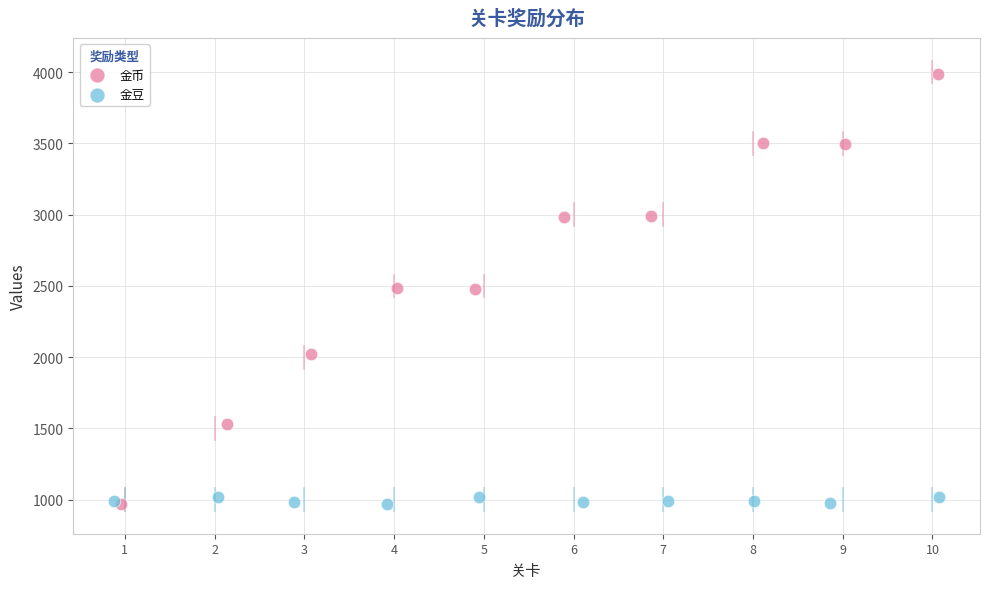

Which series reaches the maximum Y coordinate?

金币